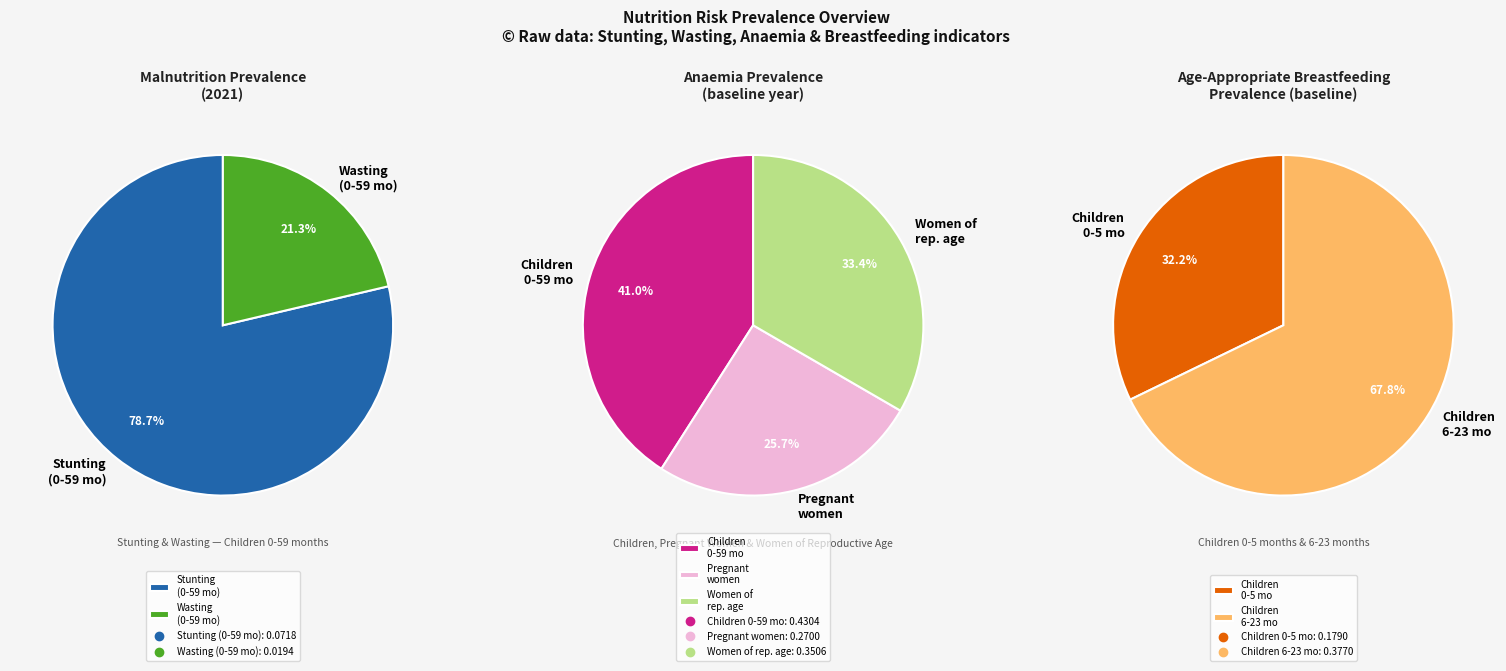

What is the smallest slice in the pie chart?

Wasting prevalence (Children 0-59 months)